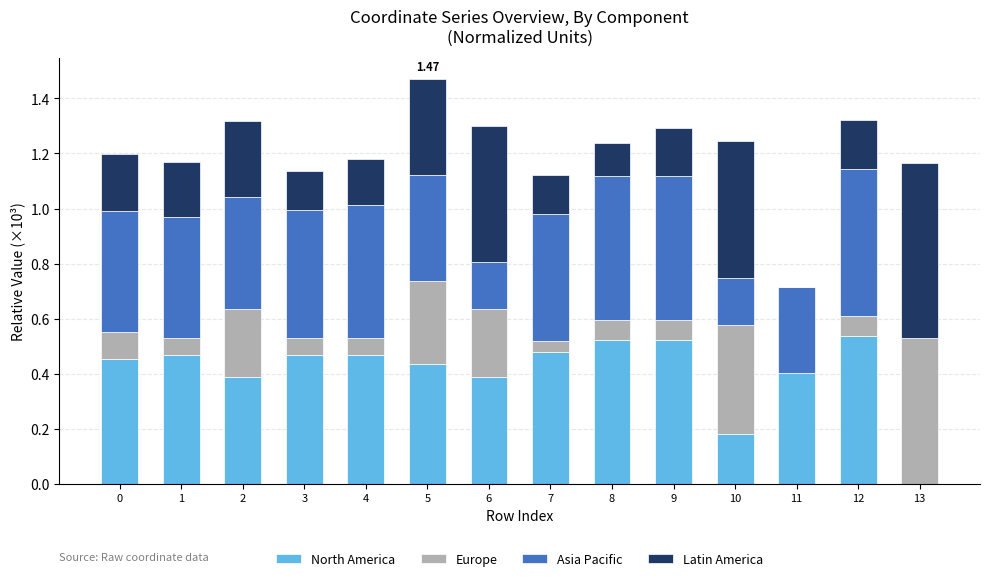

At which category is the sum across all series the highest?

5